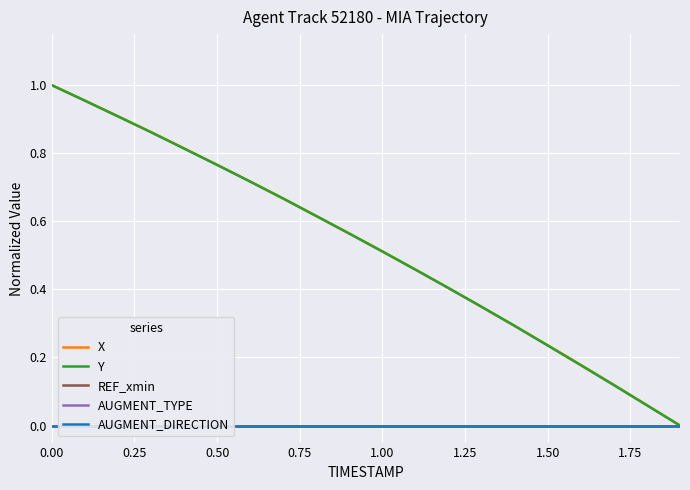

What are all the series names shown in the legend?

X, Y, REF_xmin, AUGMENT_TYPE, AUGMENT_DIRECTION